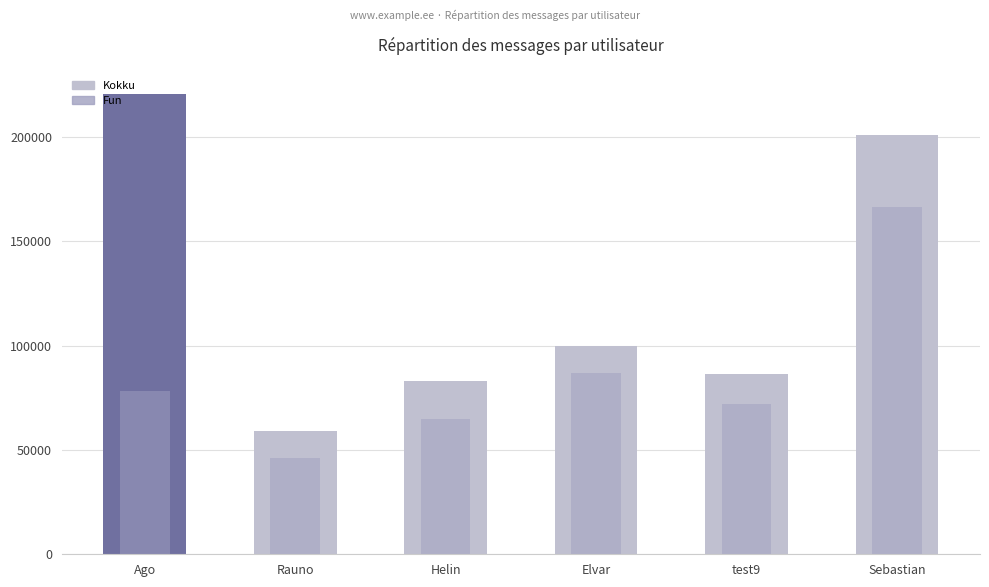

Reading left to right, transcribe all the data shown in this chart.

Kokku: 220693	58848	83238	99979	86318	201028
Fun: 78129	46031	64813	86621	71863	166136